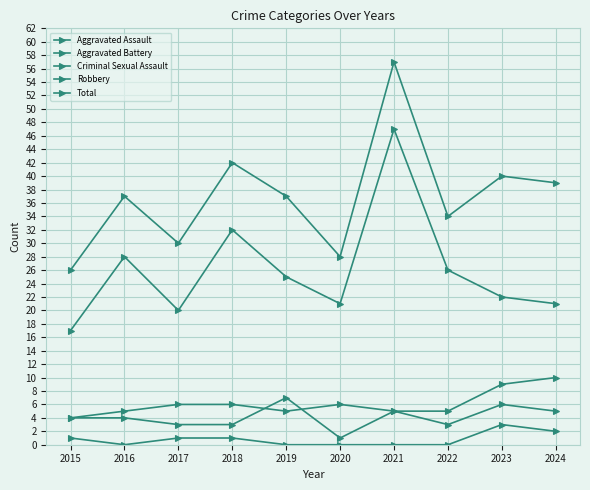

How many lines are shown in the chart?

5